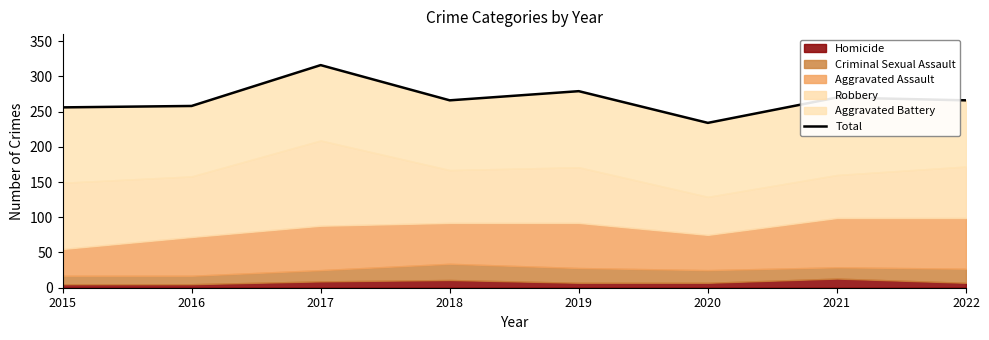

Is it true that the value at 2019 is 433?

False